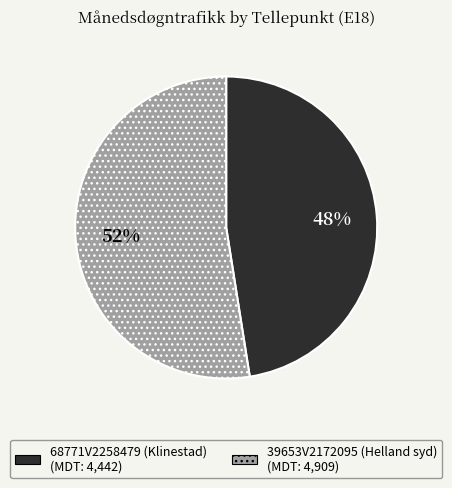

Is the sum of 68771V2258479 (Klinestad) and 39653V2172095 (Helland syd) greater than half?

Yes